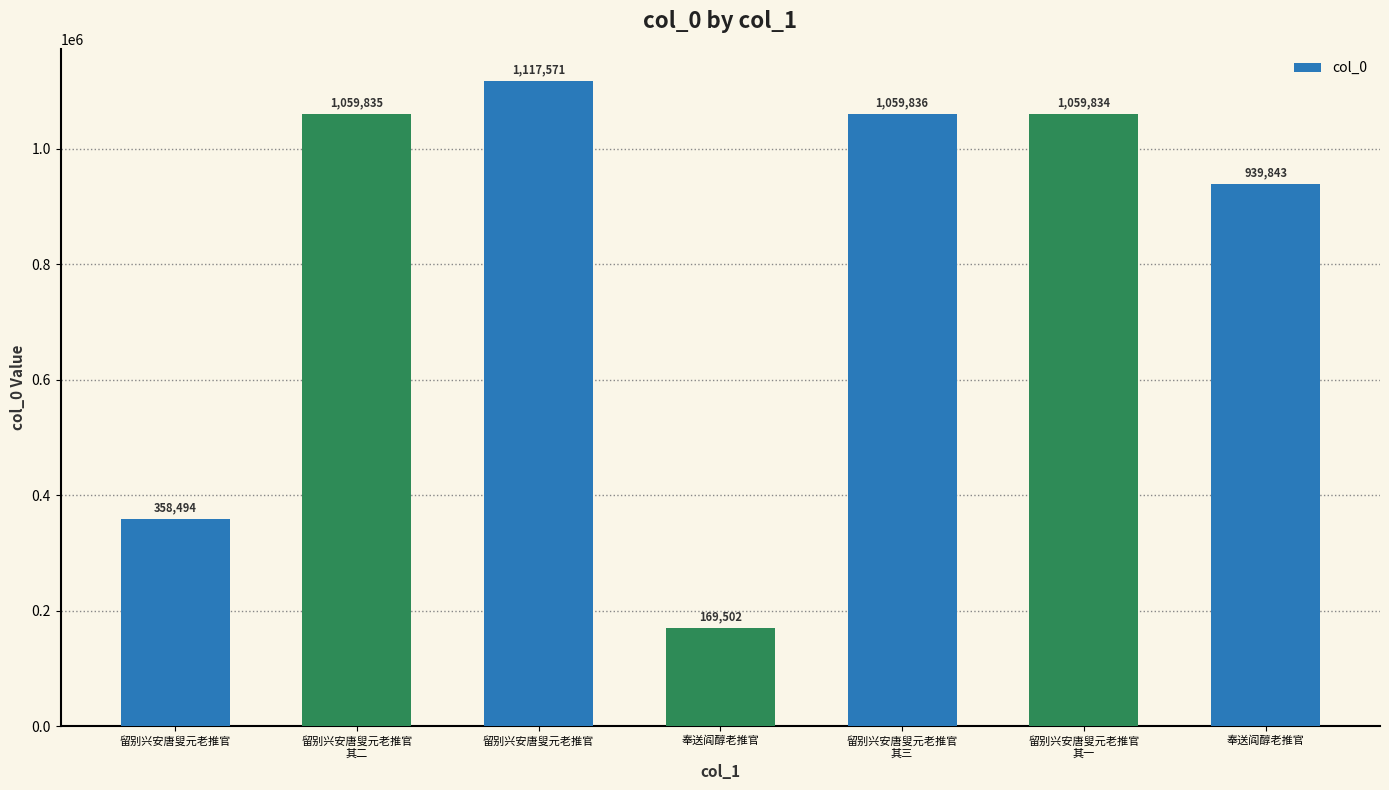

Rank the categories by value from highest to lowest.

留别兴安唐叟元老推官, 留别兴安唐叟元老推官
其三, 留别兴安唐叟元老推官
其二, 留别兴安唐叟元老推官
其一, 奉送阎醇老推官, 留别兴安唐叟元老推官, 奉送阎醇老推官